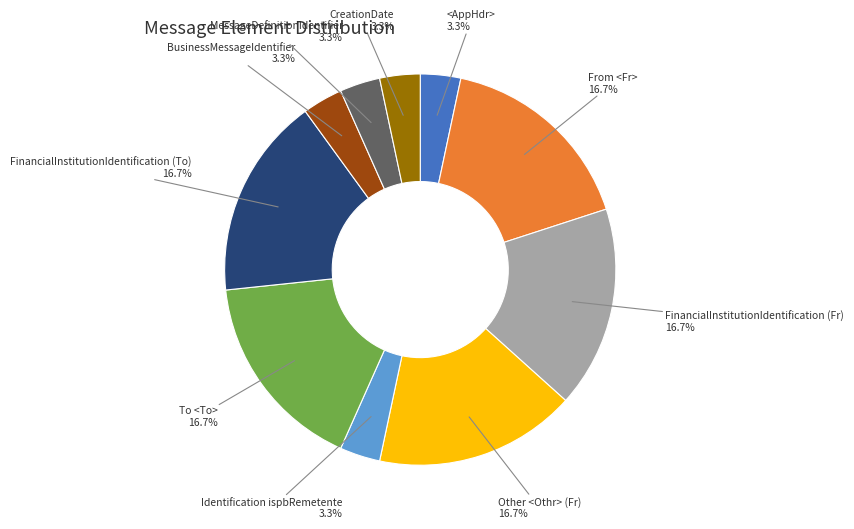

To the nearest percent, what is the combined percentage of To <To> and CreationDate?

20%